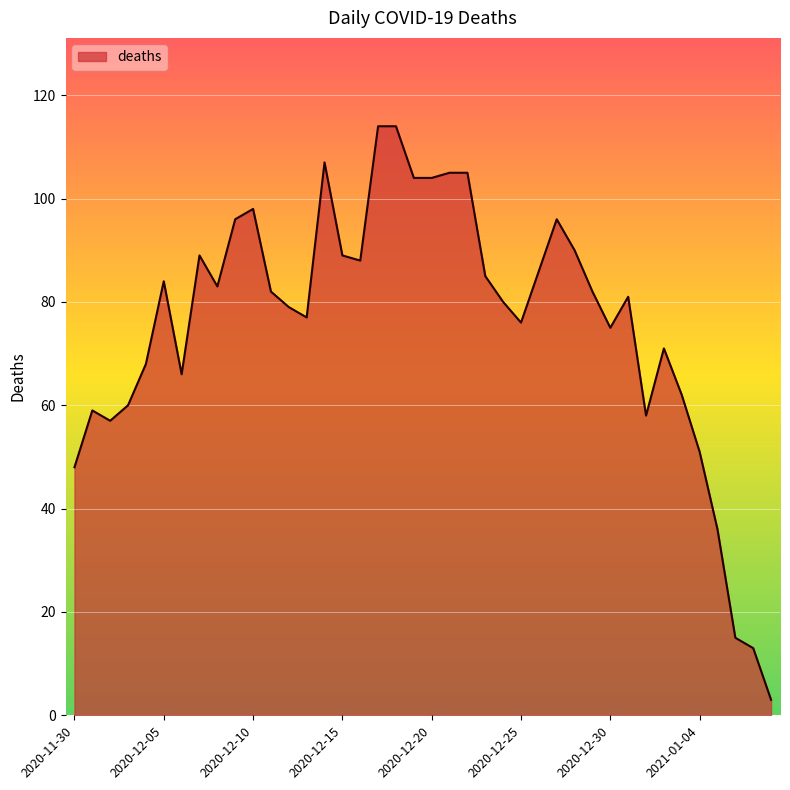

What is the greatest value displayed?

114